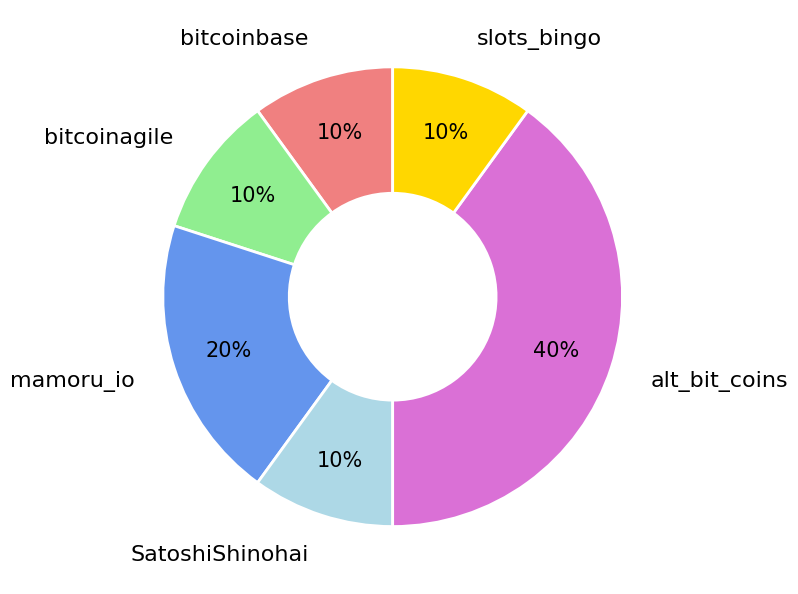

Which slice is the largest?

alt_bit_coins